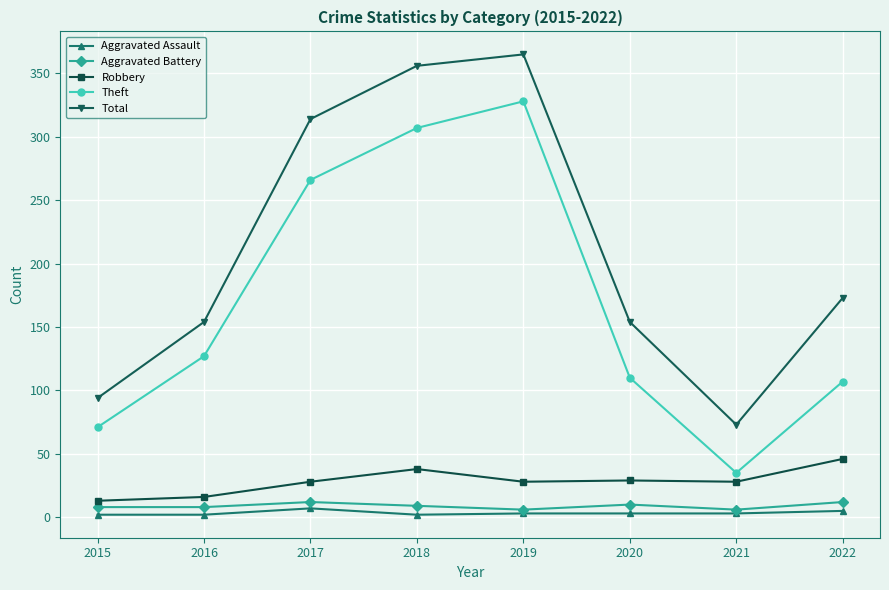

What is the value of the Aggravated Assault point at the 5th from the left?

3